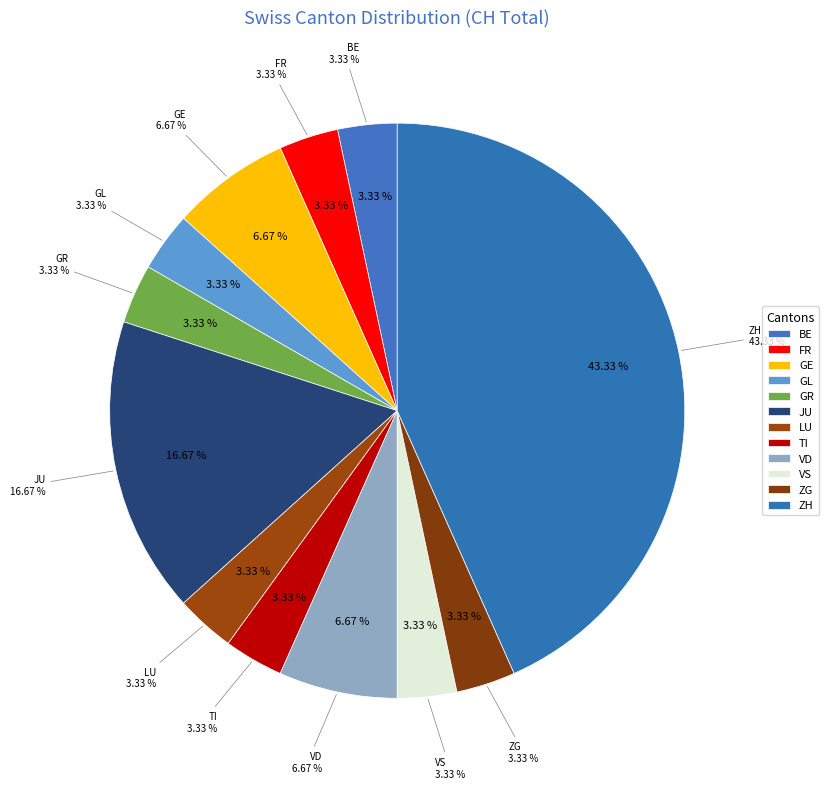

What is the total percentage of BS and ZG?

3.3%